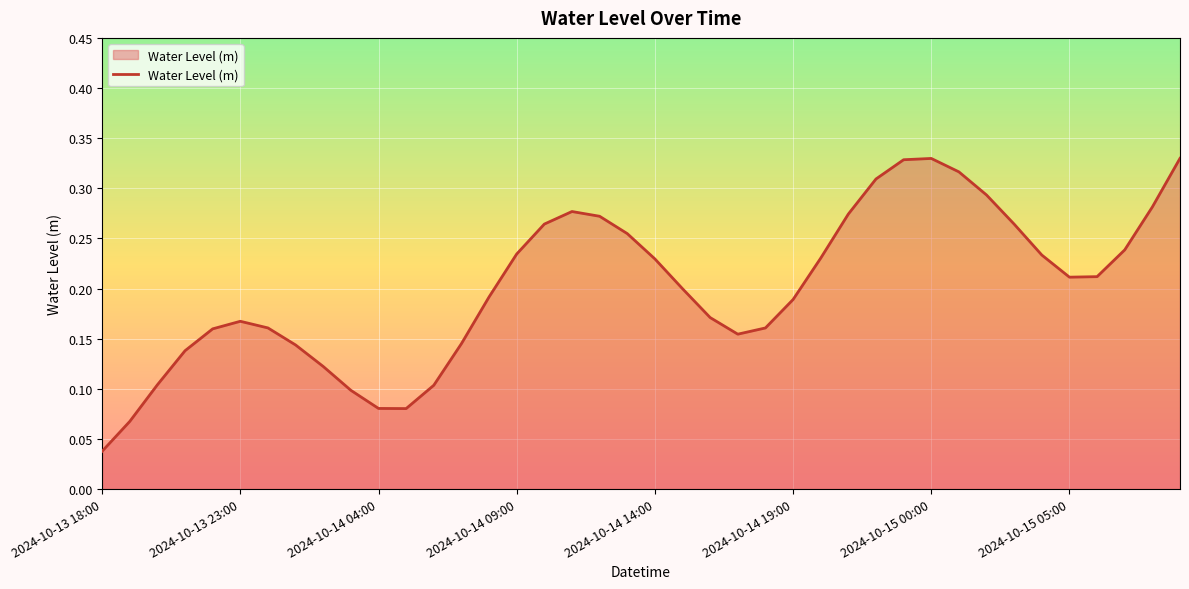

List the labels in order of value, smallest first.

2024-10-13 18:00, 2024-10-13 19:00, 2024-10-14 05:00, 2024-10-14 04:00, 2024-10-14 03:00, 2024-10-14 06:00, 2024-10-13 20:00, 2024-10-14 02:00, 2024-10-13 21:00, 2024-10-14 01:00, 2024-10-14 07:00, 2024-10-14 17:00, 2024-10-13 22:00, 2024-10-14 18:00, 2024-10-14 00:00, 2024-10-13 23:00, 2024-10-14 16:00, 2024-10-14 19:00, 2024-10-14 08:00, 2024-10-14 15:00, 2024-10-15 05:00, 2024-10-15 06:00, 2024-10-14 14:00, 2024-10-14 20:00, 2024-10-15 04:00, 2024-10-14 09:00, 2024-10-15 07:00, 2024-10-14 13:00, 2024-10-15 03:00, 2024-10-14 10:00, 2024-10-14 12:00, 2024-10-14 21:00, 2024-10-14 11:00, 2024-10-15 08:00, 2024-10-15 02:00, 2024-10-14 22:00, 2024-10-15 01:00, 2024-10-14 23:00, 2024-10-15 00:00, 2024-10-15 09:00